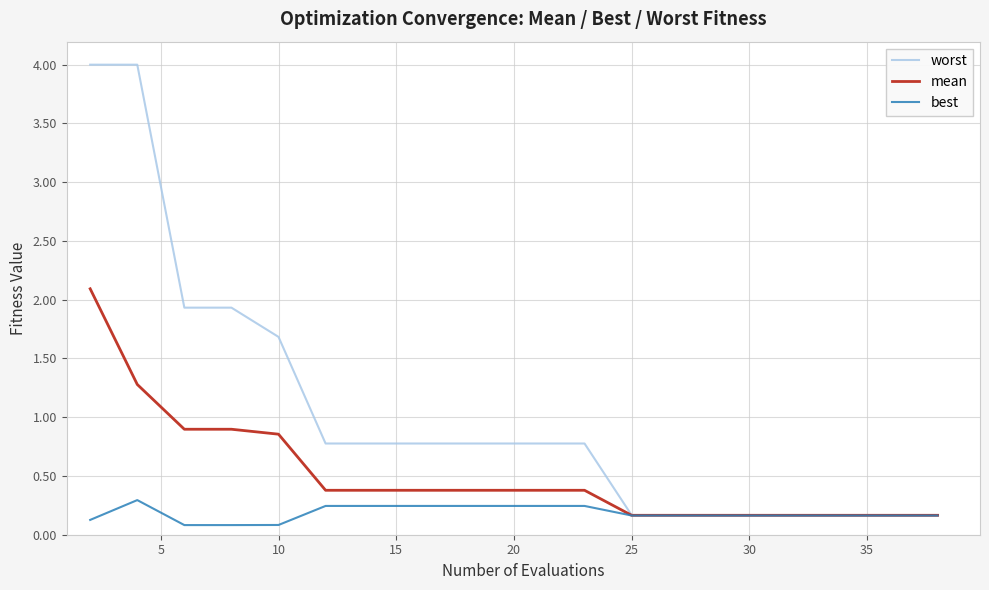

Which series has the largest total across all categories?

worst